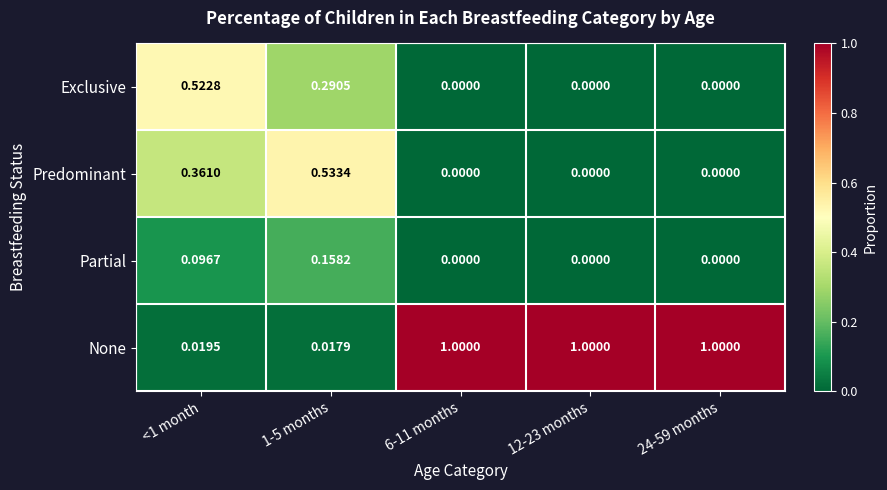

Is the value of None at 24-59 months greater than the value of Predominant at 1-5 months?

Yes